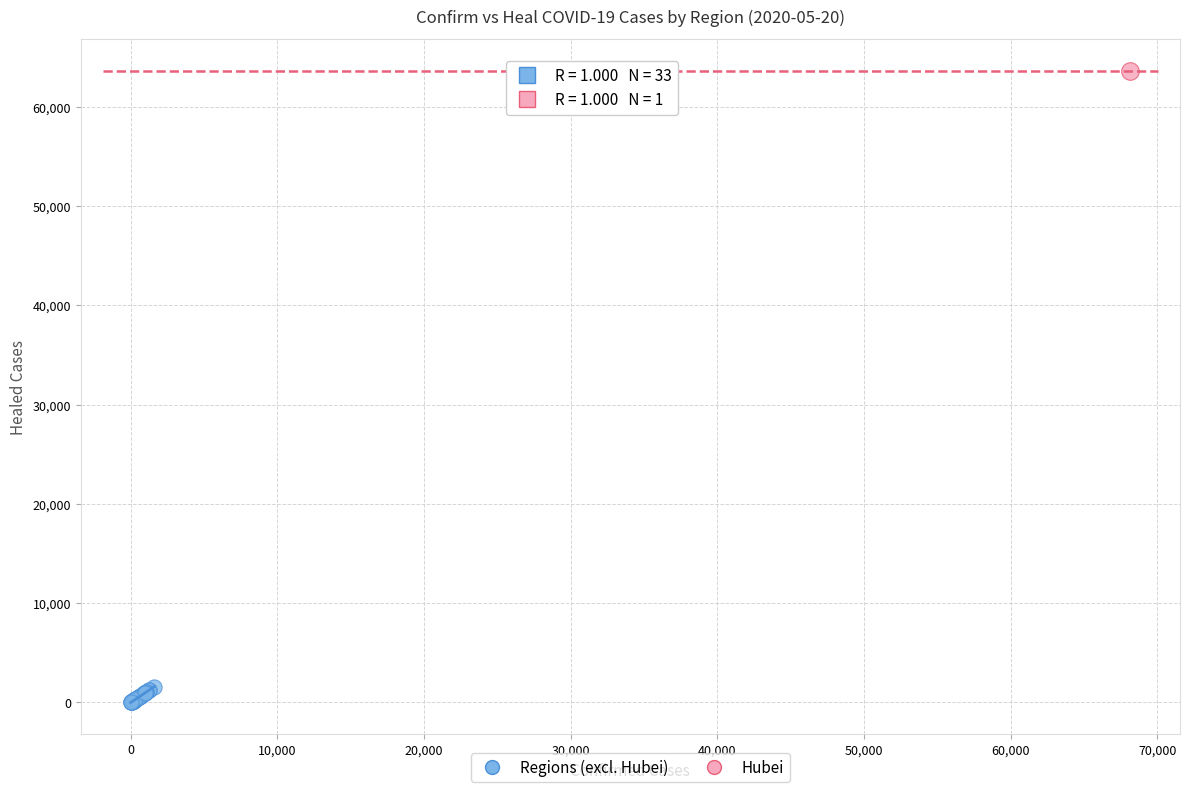

What are all the series names shown in the legend?

Regions (excl. Hubei), Hubei